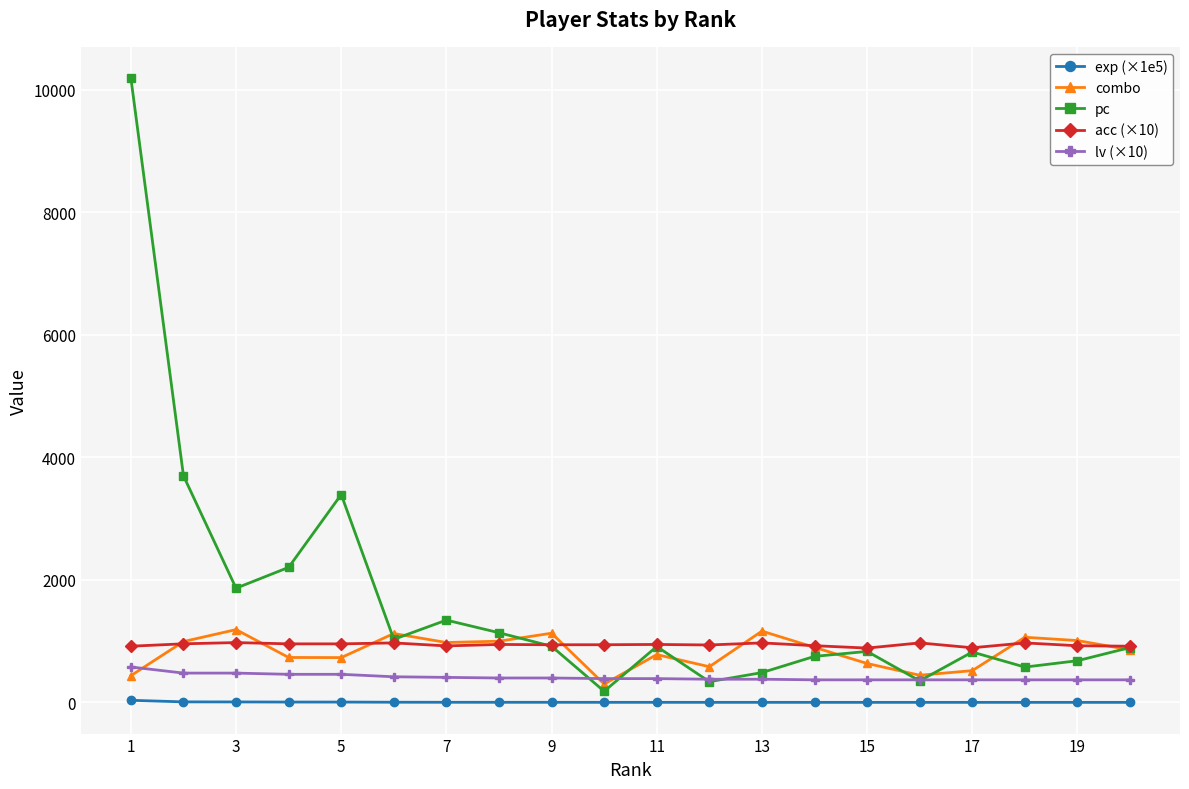

What is the maximum value for lv (×10)?

580.0